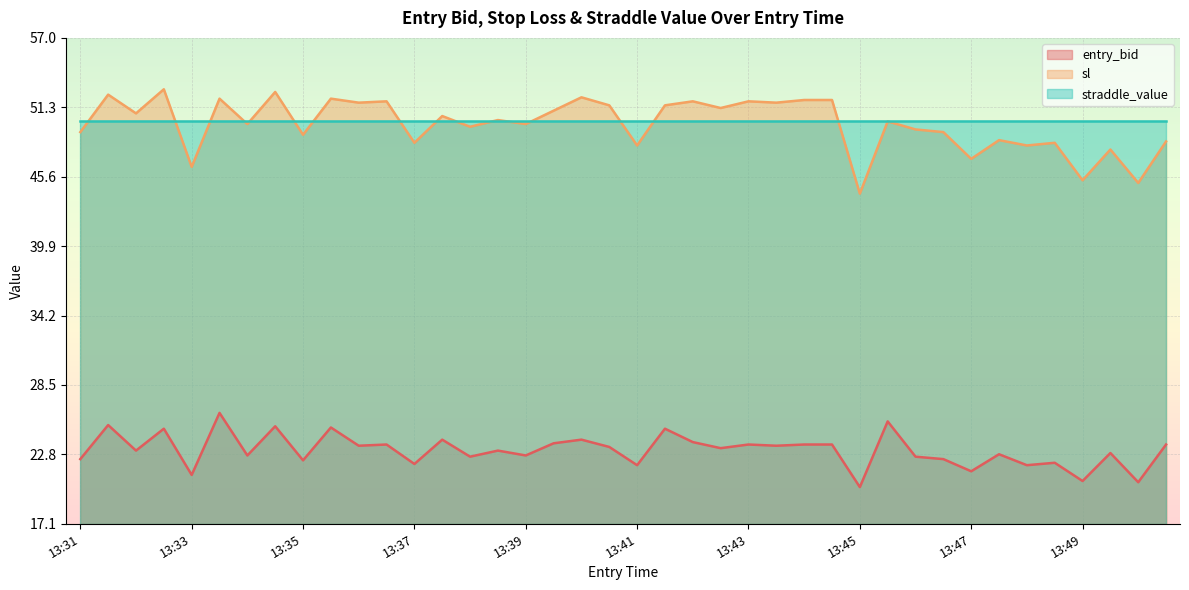

What is the sum of all sl values?

1996.7